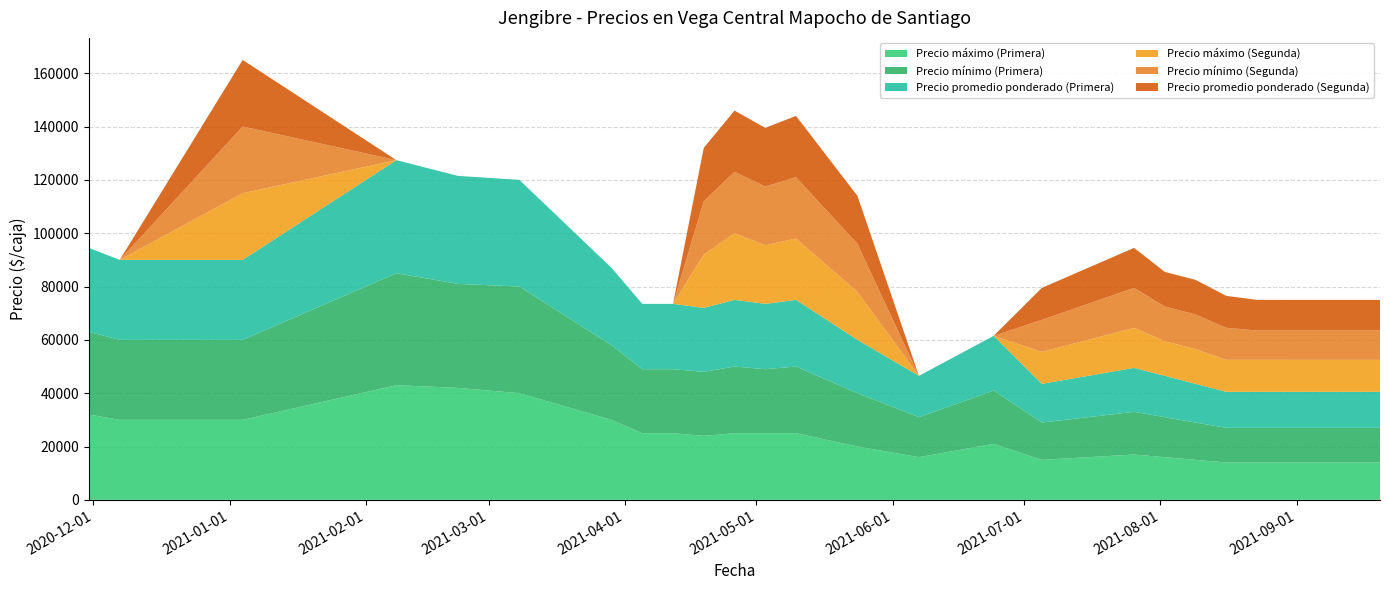

Reading left to right, what are all the values shown in this chart?

Precio máximo (Primera): 2020-11-30=32000	2020-12-07=30000	2021-01-04=30000	2021-02-08=43000	2021-02-22=42000	2021-03-08=40000	2021-03-29=30000	2021-04-05=25000	2021-04-12=25000	2021-04-19=24000	2021-04-26=25000	2021-05-03=25000	2021-05-10=25000	2021-05-24=20000	2021-06-07=16000	2021-06-24=21000	2021-07-05=15000	2021-07-26=17000	2021-08-02=16000	2021-08-09=15000	2021-08-16=14000	2021-08-23=14000	2021-08-27=14000	2021-08-30=14000	2021-09-20=14000
Precio mínimo (Primera): 2020-11-30=31000	2020-12-07=30000	2021-01-04=30000	2021-02-08=42000	2021-02-22=39000	2021-03-08=40000	2021-03-29=28000	2021-04-05=24000	2021-04-12=24000	2021-04-19=24000	2021-04-26=25000	2021-05-03=24000	2021-05-10=25000	2021-05-24=20000	2021-06-07=15000	2021-06-24=20000	2021-07-05=14000	2021-07-26=16000	2021-08-02=15000	2021-08-09=14000	2021-08-16=13000	2021-08-23=13000	2021-08-27=13000	2021-08-30=13000	2021-09-20=13000
Precio promedio ponderado (Primera): 2020-11-30=31465	2020-12-07=30000	2021-01-04=30000	2021-02-08=42400	2021-02-22=40500	2021-03-08=40000	2021-03-29=29000	2021-04-05=24500	2021-04-12=24500	2021-04-19=24000	2021-04-26=25000	2021-05-03=24500	2021-05-10=25000	2021-05-24=20000	2021-06-07=15500	2021-06-24=20500	2021-07-05=14500	2021-07-26=16500	2021-08-02=15494	2021-08-09=14500	2021-08-16=13500	2021-08-23=13500	2021-08-27=13500	2021-08-30=13494	2021-09-20=13495
Precio máximo (Segunda): 2020-11-30=0	2020-12-07=0	2021-01-04=25000	2021-02-08=0	2021-02-22=0	2021-03-08=0	2021-03-29=0	2021-04-05=0	2021-04-12=0	2021-04-19=20000	2021-04-26=25000	2021-05-03=22000	2021-05-10=23000	2021-05-24=18000	2021-06-07=0	2021-06-24=0	2021-07-05=12000	2021-07-26=15000	2021-08-02=13000	2021-08-09=13000	2021-08-16=12000	2021-08-23=12000	2021-08-27=12000	2021-08-30=12000	2021-09-20=12000
Precio mínimo (Segunda): 2020-11-30=0	2020-12-07=0	2021-01-04=25000	2021-02-08=0	2021-02-22=0	2021-03-08=0	2021-03-29=0	2021-04-05=0	2021-04-12=0	2021-04-19=20000	2021-04-26=23000	2021-05-03=22000	2021-05-10=23000	2021-05-24=18000	2021-06-07=0	2021-06-24=0	2021-07-05=12000	2021-07-26=15000	2021-08-02=13000	2021-08-09=13000	2021-08-16=12000	2021-08-23=11000	2021-08-27=11000	2021-08-30=11000	2021-09-20=11000
Precio promedio ponderado (Segunda): 2020-11-30=0	2020-12-07=0	2021-01-04=25000	2021-02-08=0	2021-02-22=0	2021-03-08=0	2021-03-29=0	2021-04-05=0	2021-04-12=0	2021-04-19=20000	2021-04-26=23000	2021-05-03=22000	2021-05-10=23000	2021-05-24=18000	2021-06-07=0	2021-06-24=0	2021-07-05=12000	2021-07-26=15000	2021-08-02=13000	2021-08-09=13000	2021-08-16=12000	2021-08-23=11500	2021-08-27=11500	2021-08-30=11500	2021-09-20=11500